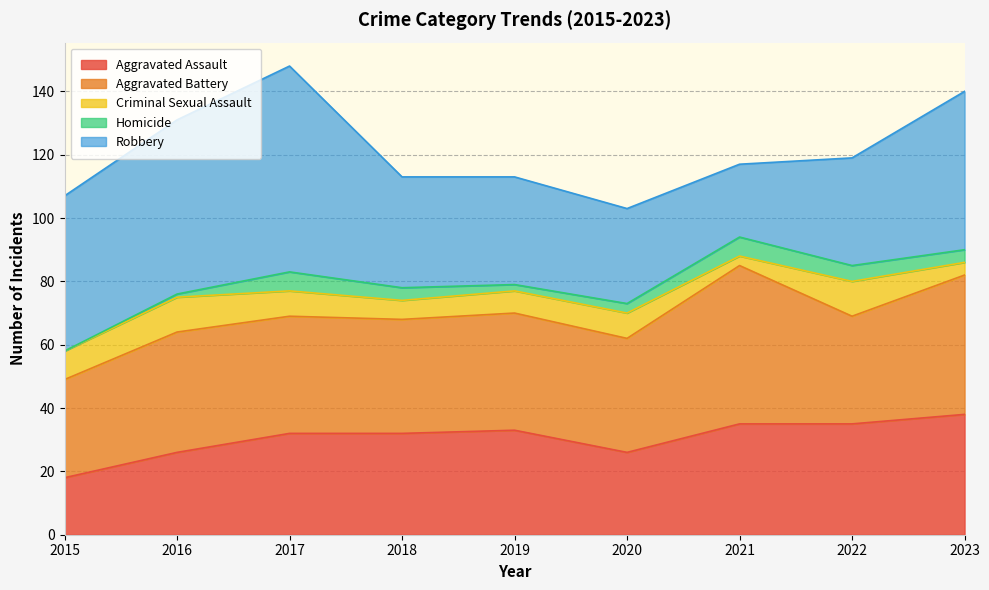

After their last crossing, which series has the higher values: Aggravated Assault or Aggravated Battery?

Aggravated Battery